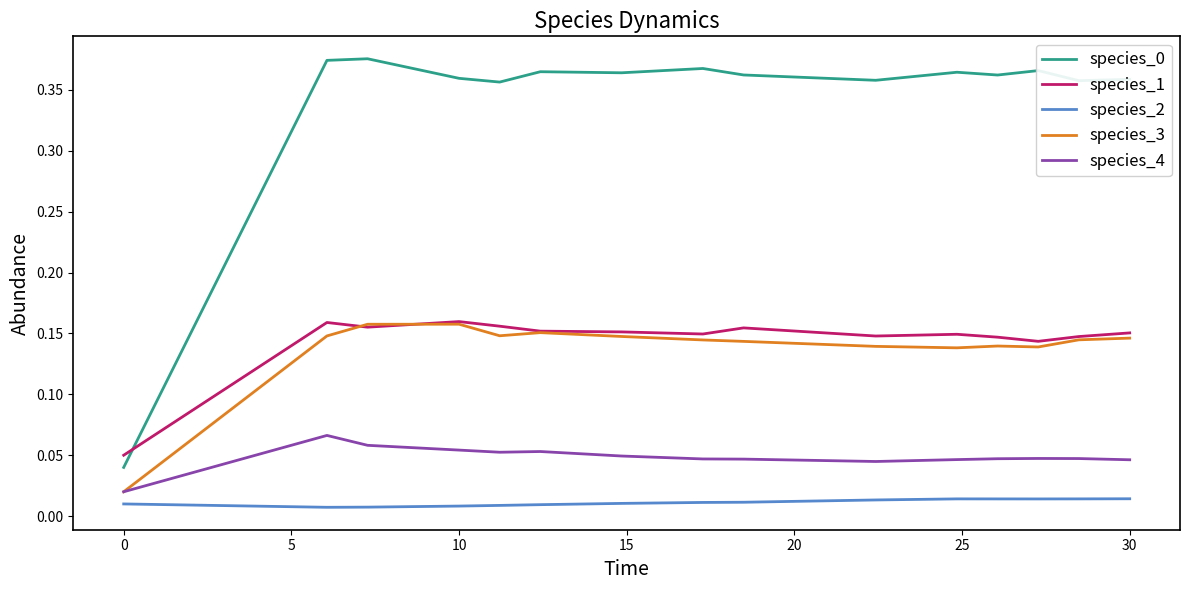

True or false: species_2 and species_3 intersect in this chart.

False